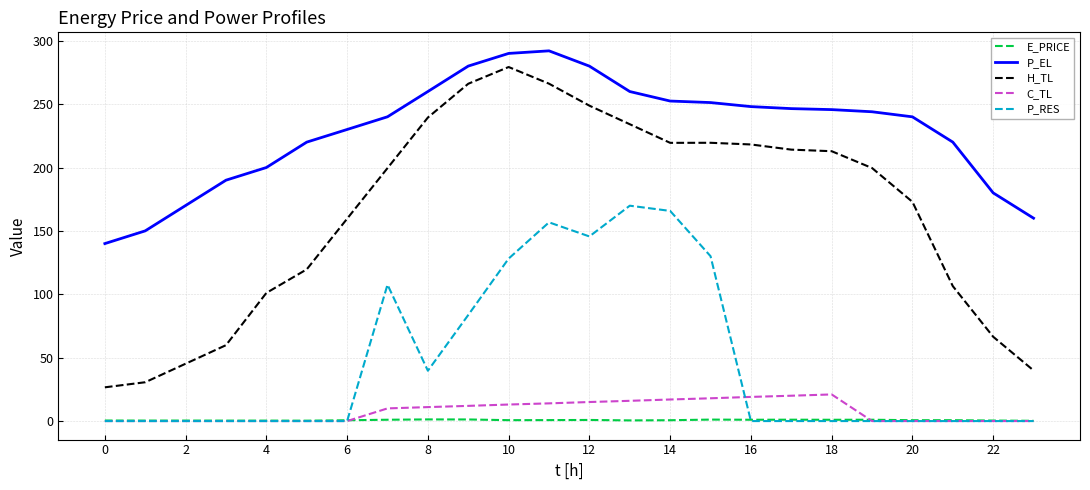

True or false: H_TL and P_RES cross at least once.

False